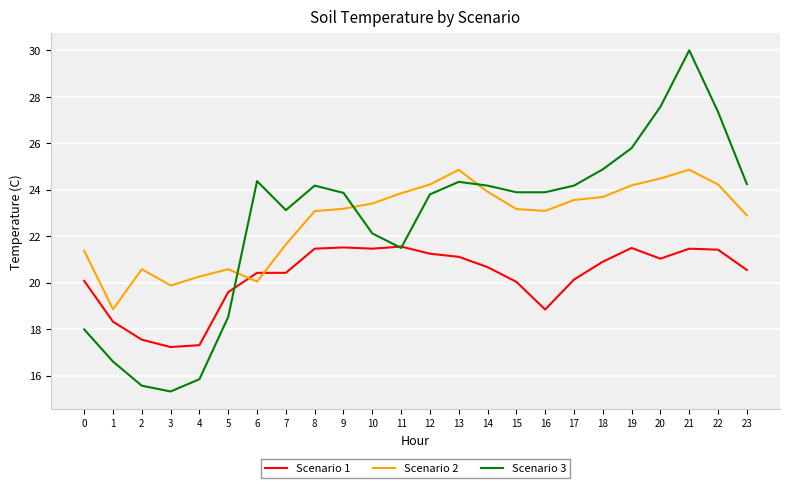

How many values in the Scenario 2 series are below 23?

9